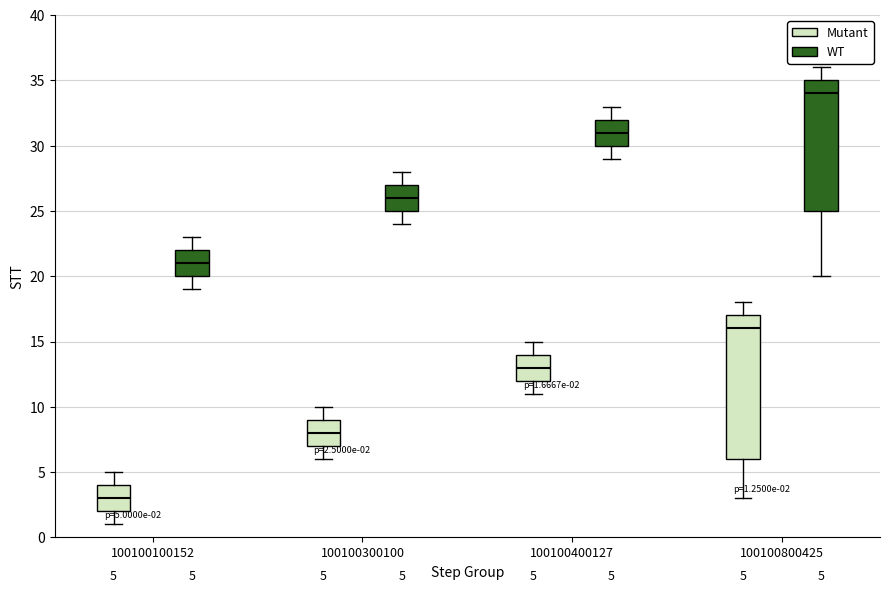

Which box's median line is the highest?

100100800425 (WT)